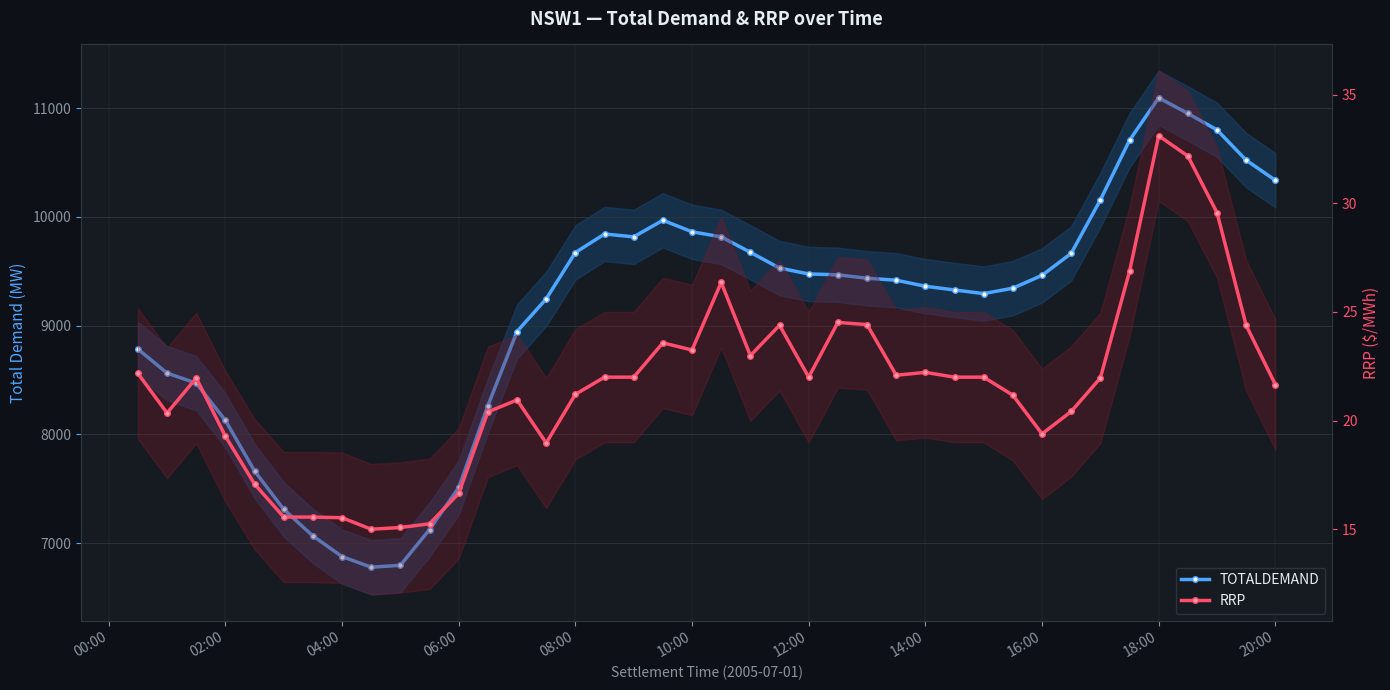

True or false: RRP and TOTALDEMAND intersect in this chart.

False